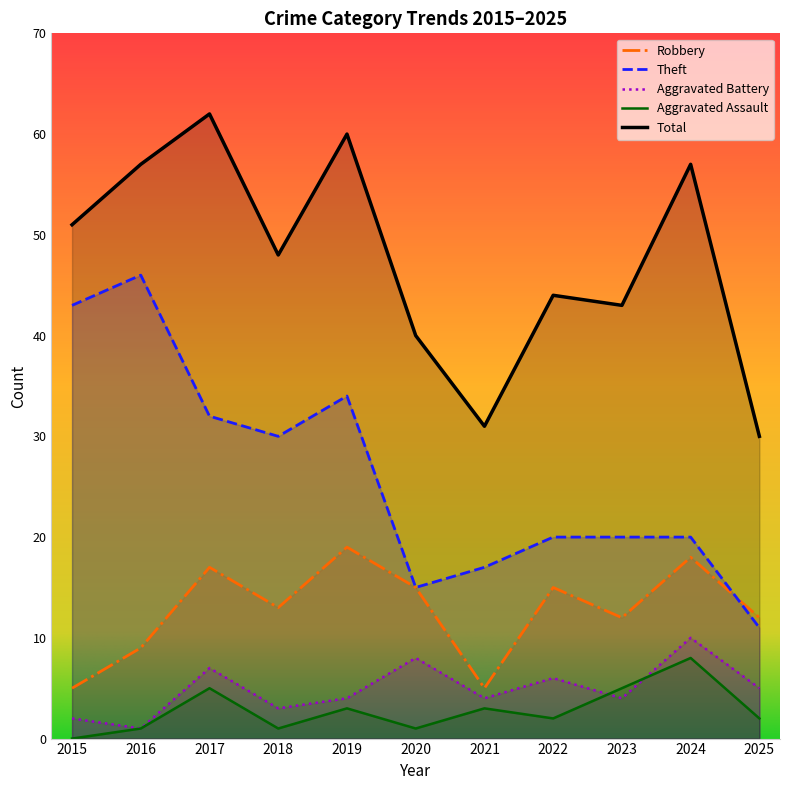

Which series has the largest range (max minus min)?

Theft